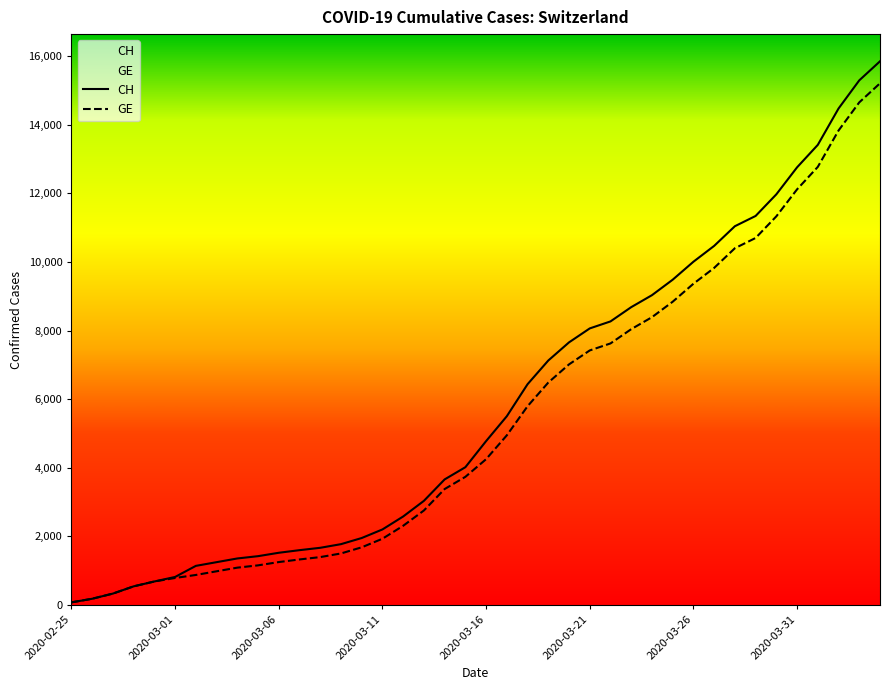

Does the chart display data point markers on the line(s)?

No